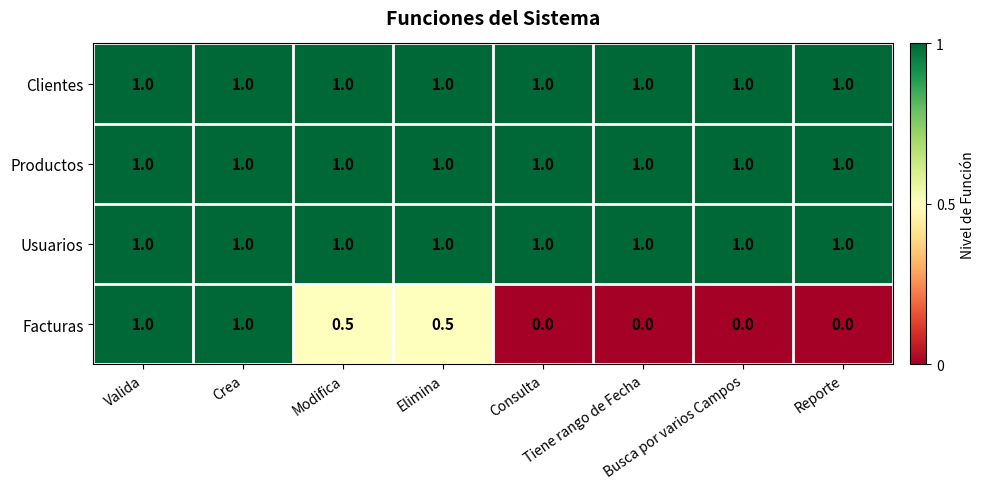

At how many categories does at least one series exceed 0?

8